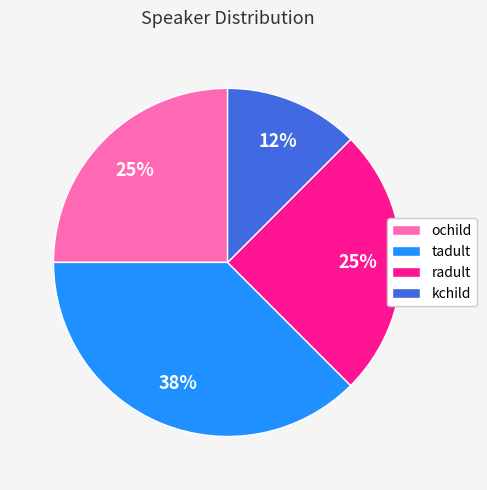

To the nearest percent, what is the average slice percentage?

25%